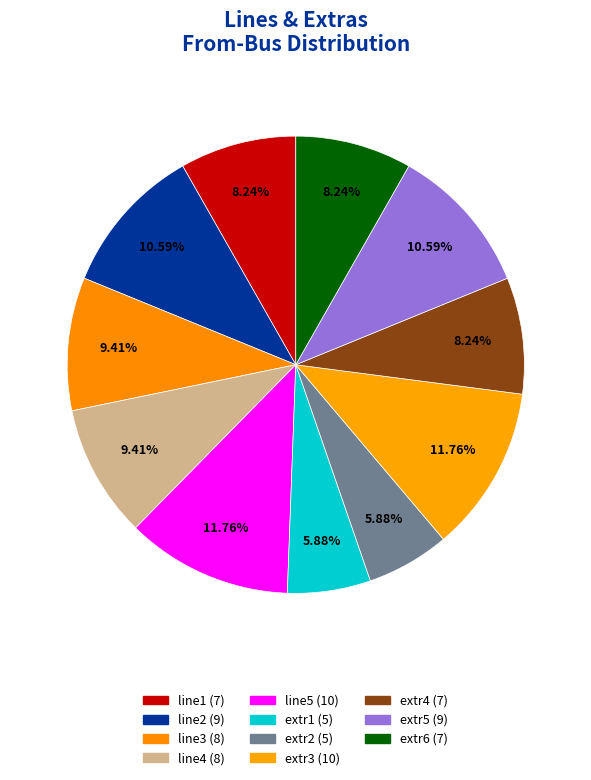

Is it true that line1 is 8% of the pie?

True